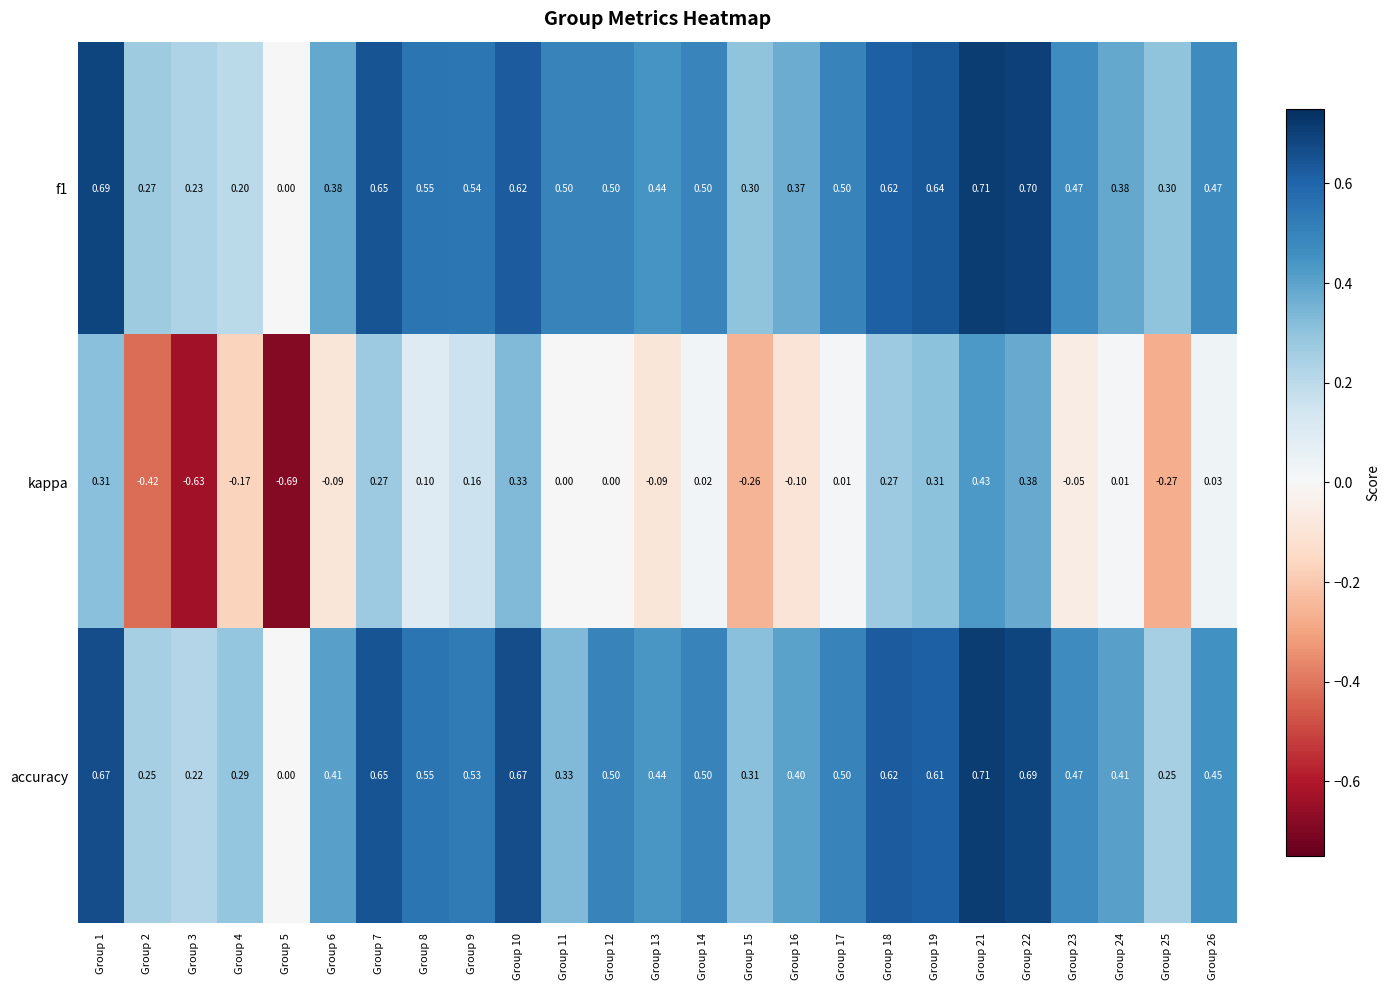

Which series has the widest spread of values?

kappa